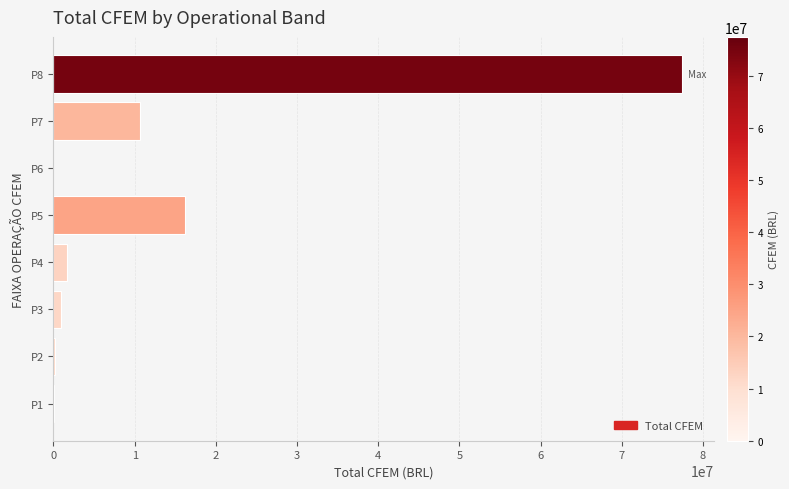

Is it true that the value at P8 is 105825431?

False